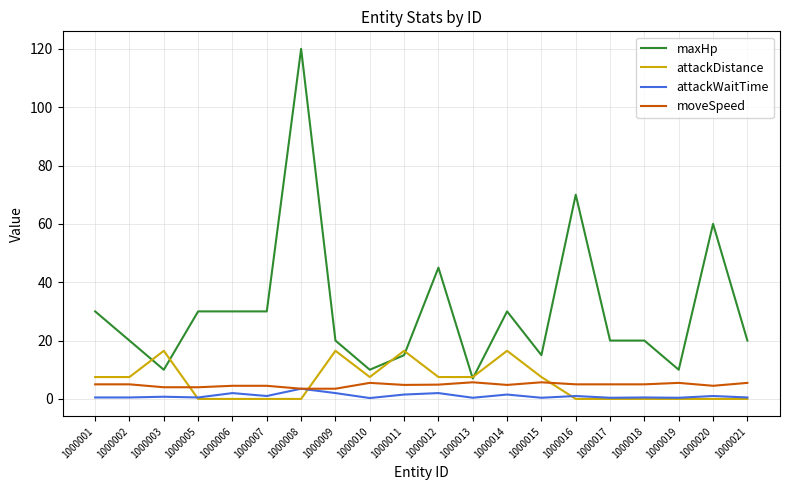

What is the greatest value displayed?

120.0